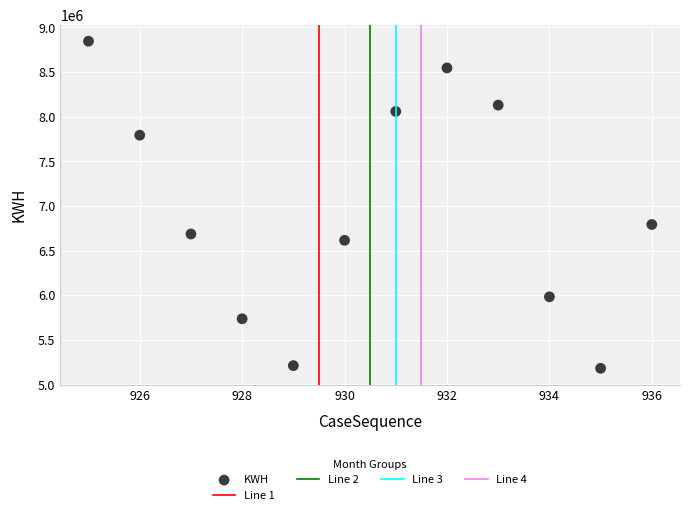

What Y value in the scatter plot is closest to 7013062?

6791873.5